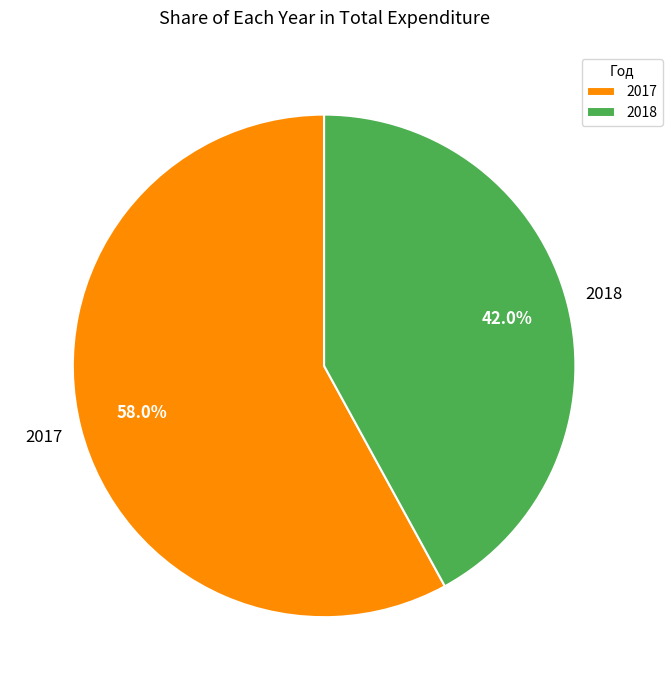

What percentage is NOT represented by 2018?

58.0%